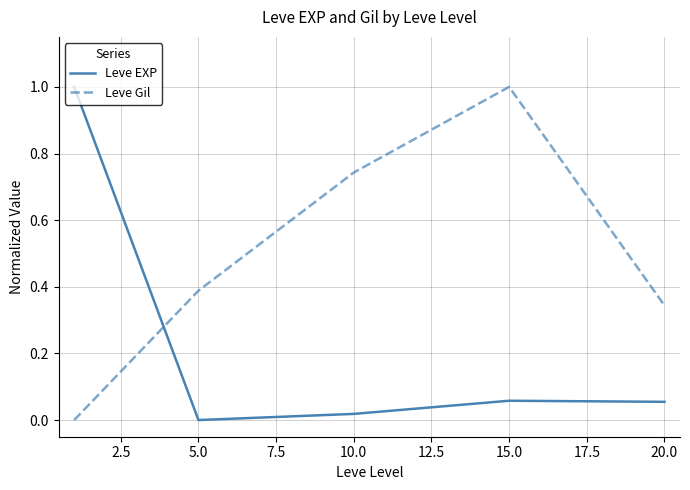

Which series ends up on top after the final intersection of Leve EXP and Leve Gil?

Leve Gil